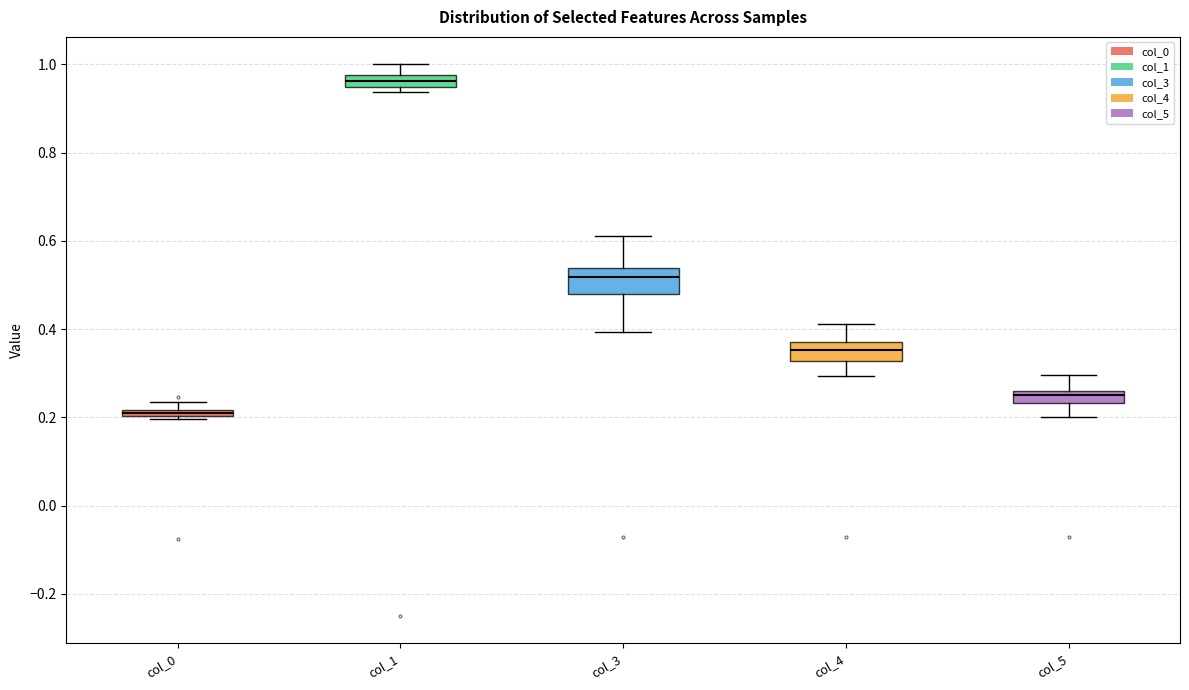

Which box's median line is the highest?

col_1